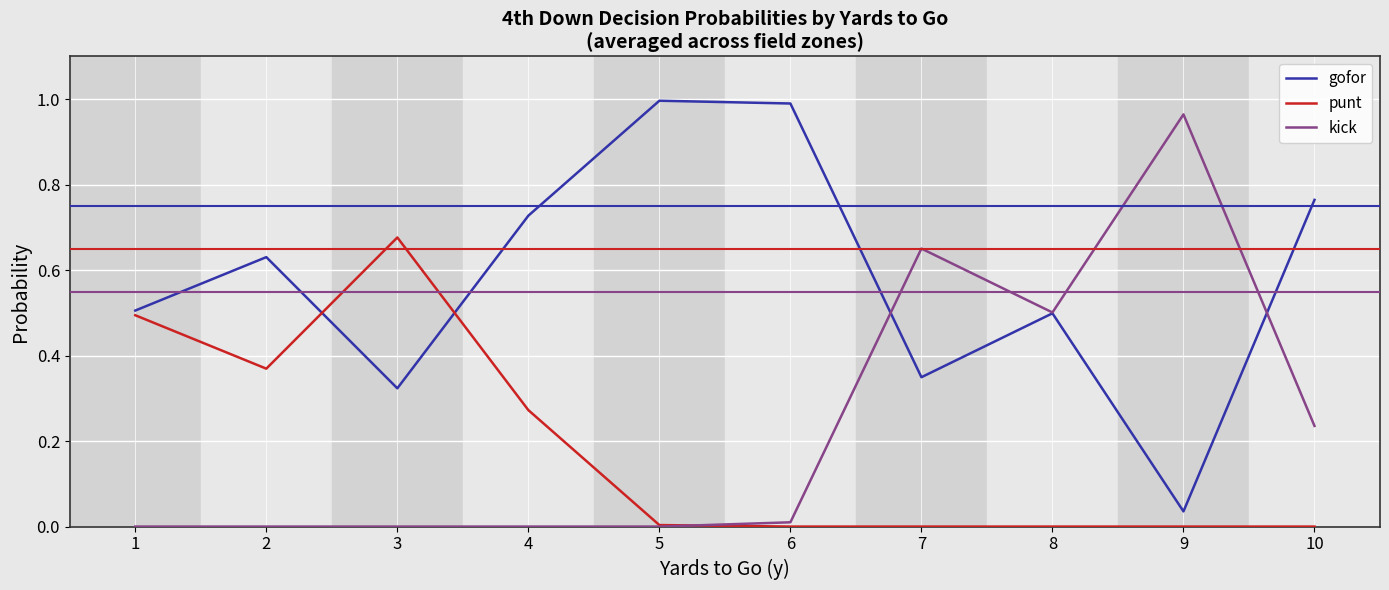

What is the difference between the maximum and minimum values in the punt series?

0.7